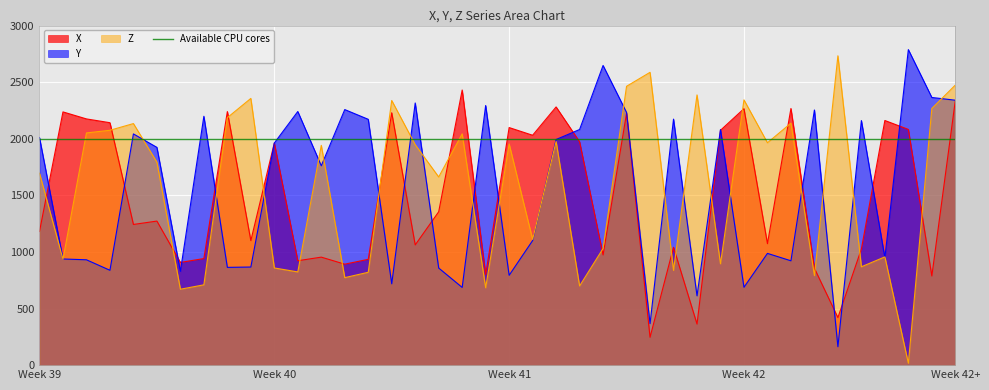

How many interior local valleys does the Y series have?

13